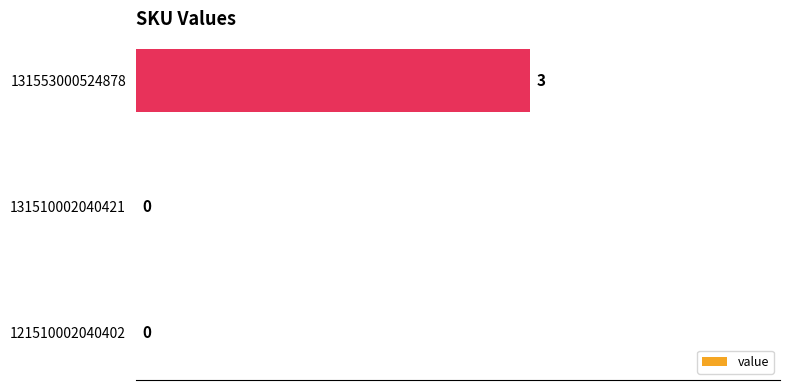

Which category has the highest value across all series?

131553000524878